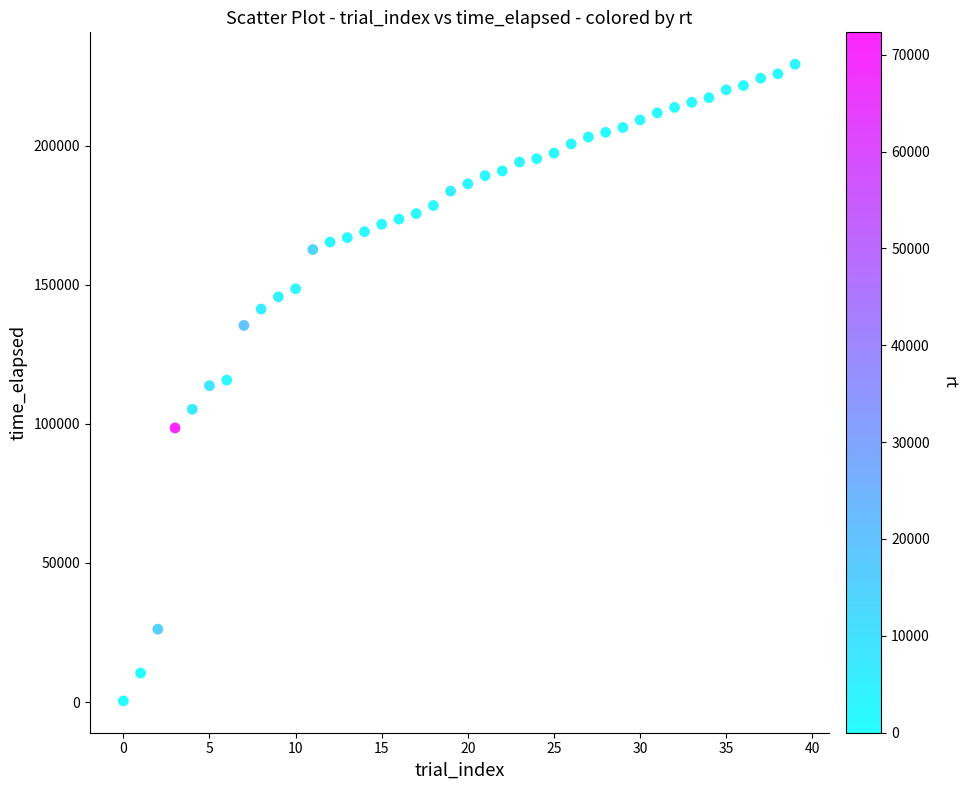

What is the range of Y values (max minus min)?

228788